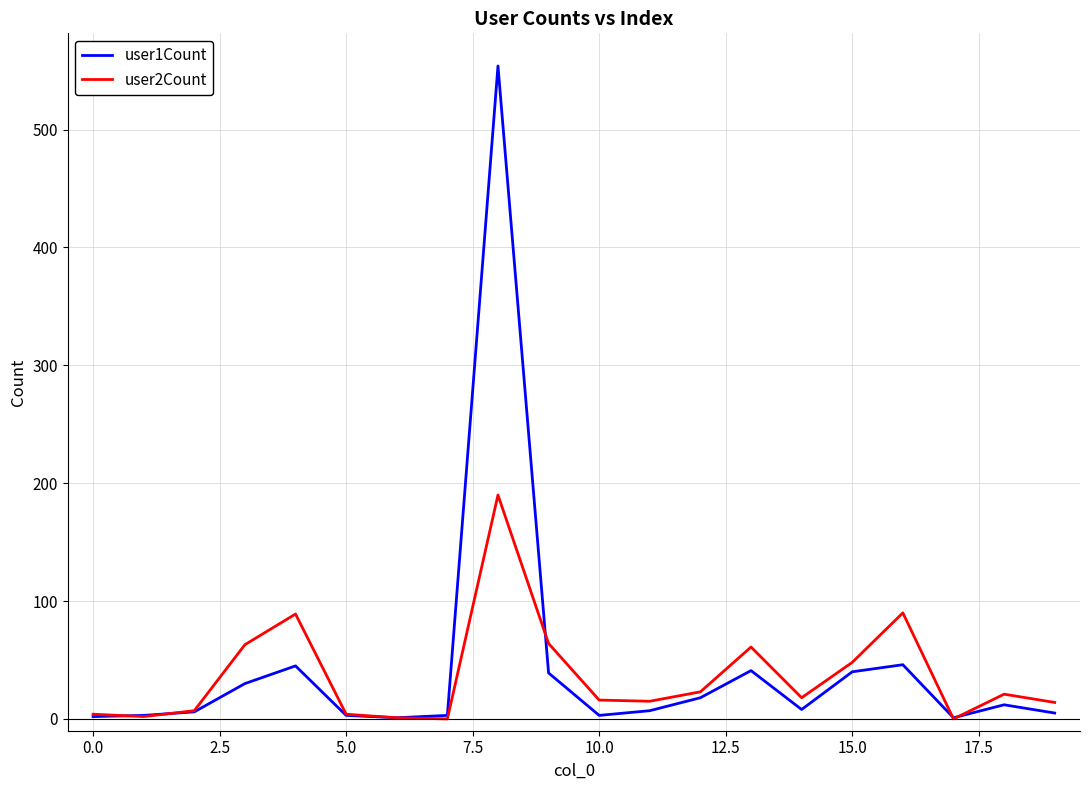

How many distinct data groups are displayed?

2